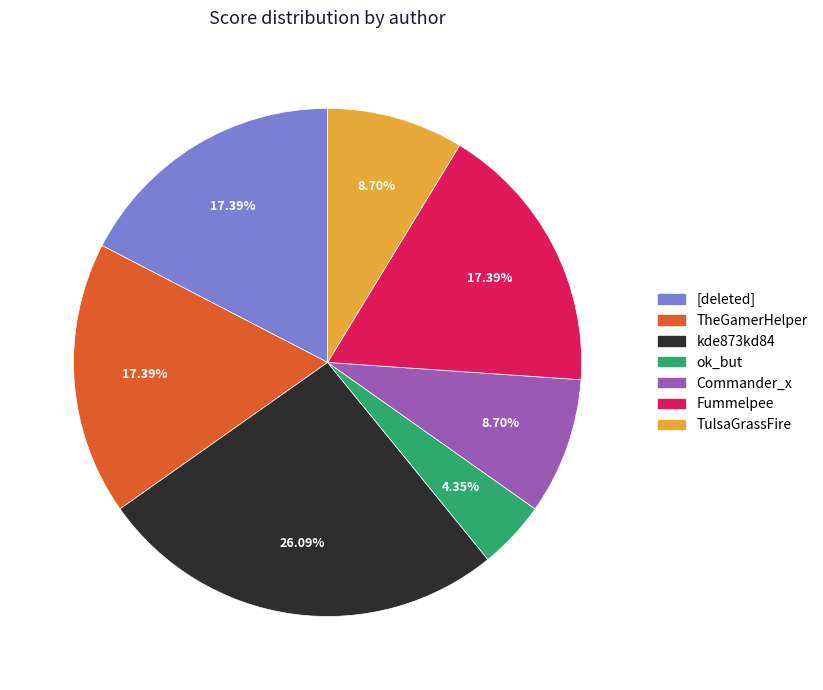

To the nearest percent, what portion does Fummelpee represent?

17%